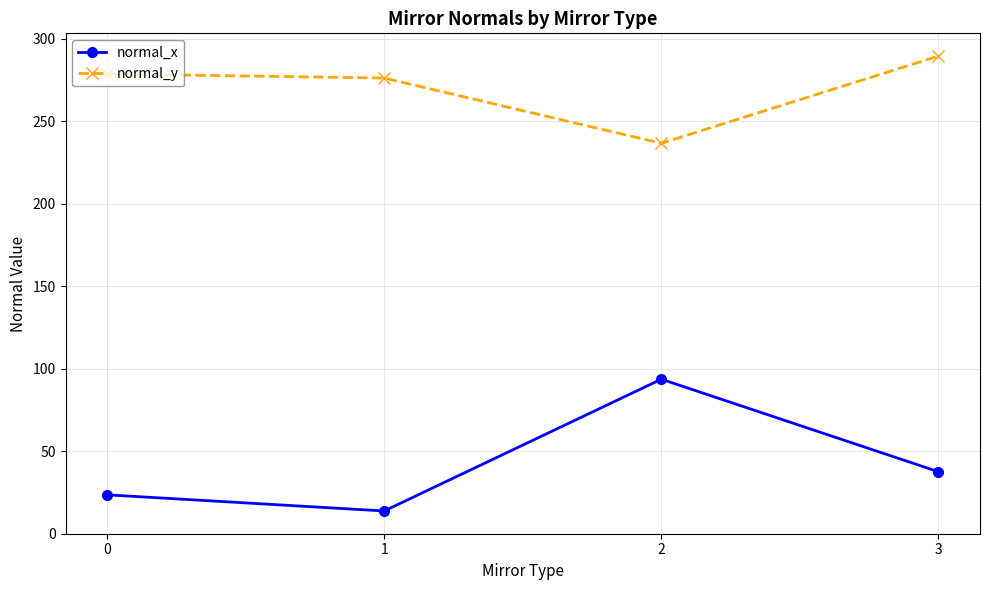

Which category has the lowest value across all series?

1